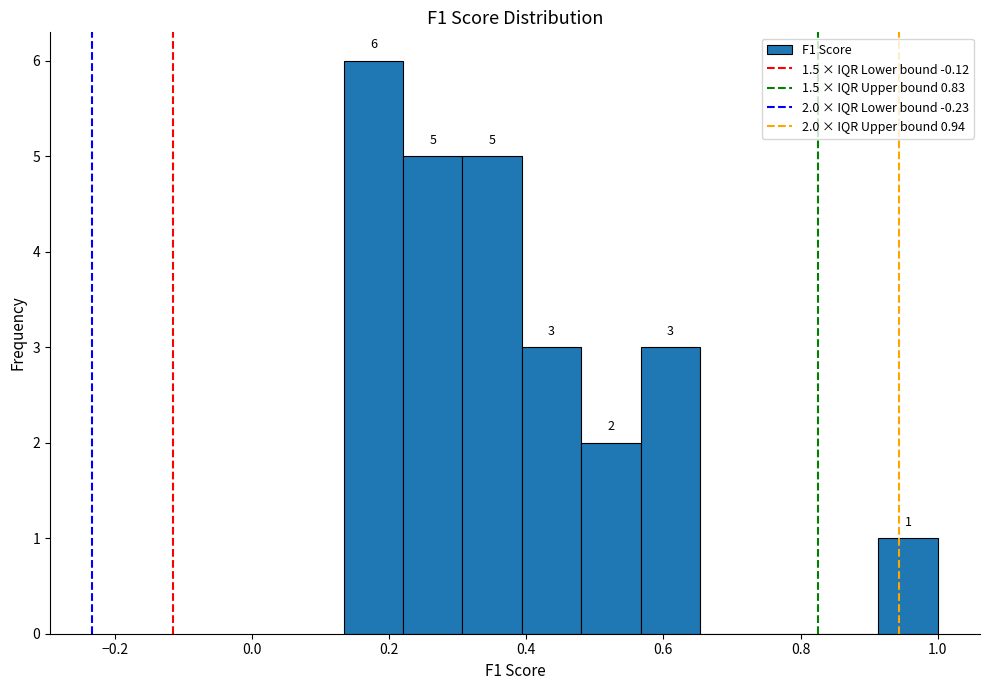

Over which range of the x-axis is the bar tallest?

0.14 to 0.22